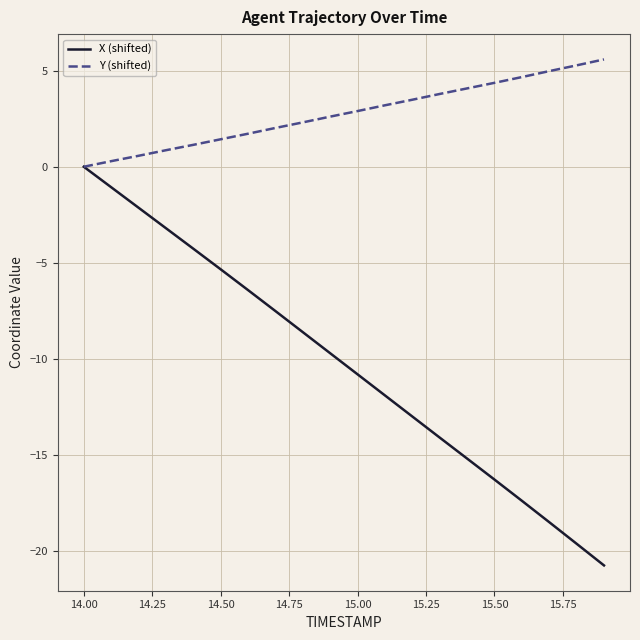

Rank the series by their average value, from highest to lowest.

Y (shifted), X (shifted)